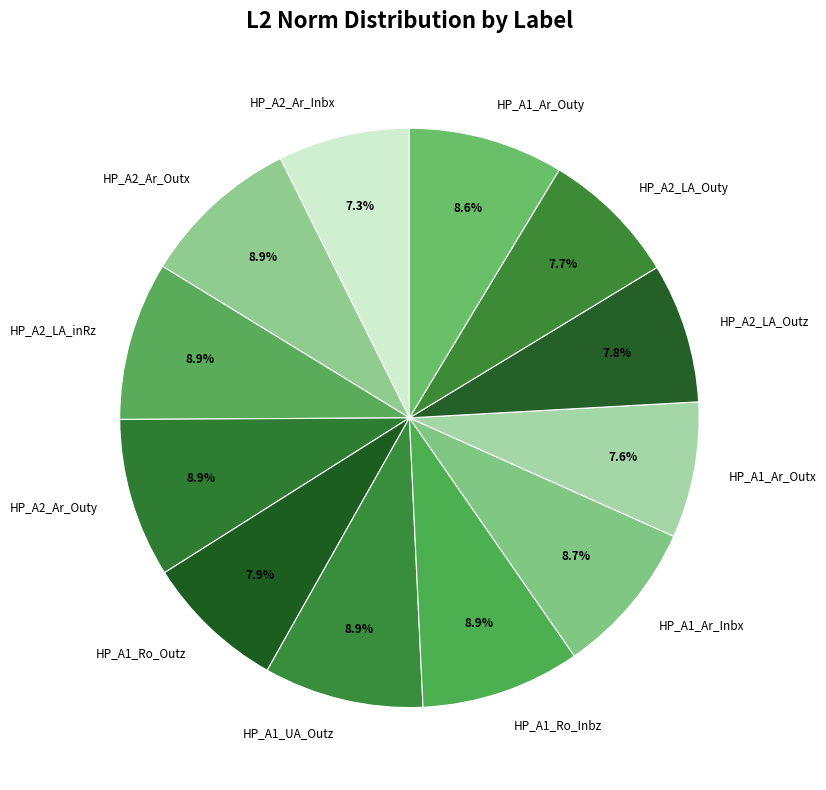

Is there any slice that represents more than half of the pie?

No